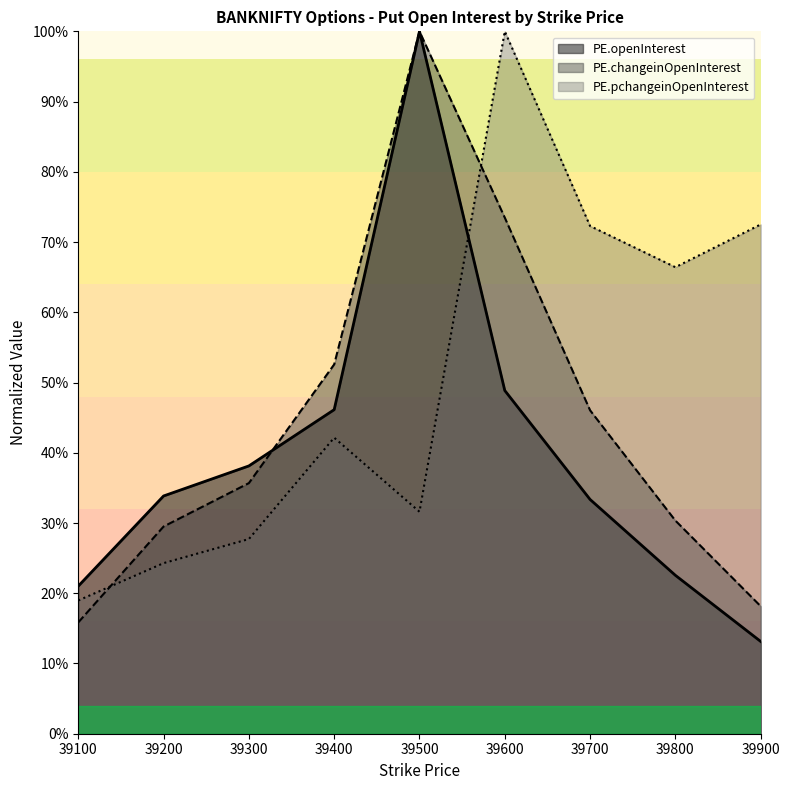

Where is PE.pchangeinOpenInterest nearest to the value 59?

39800